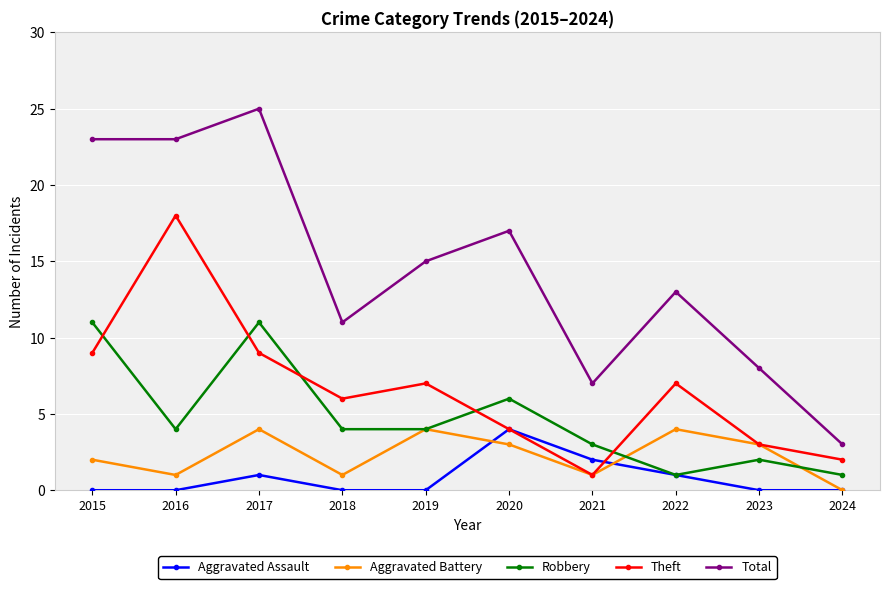

What is the average value of the Robbery series?

5